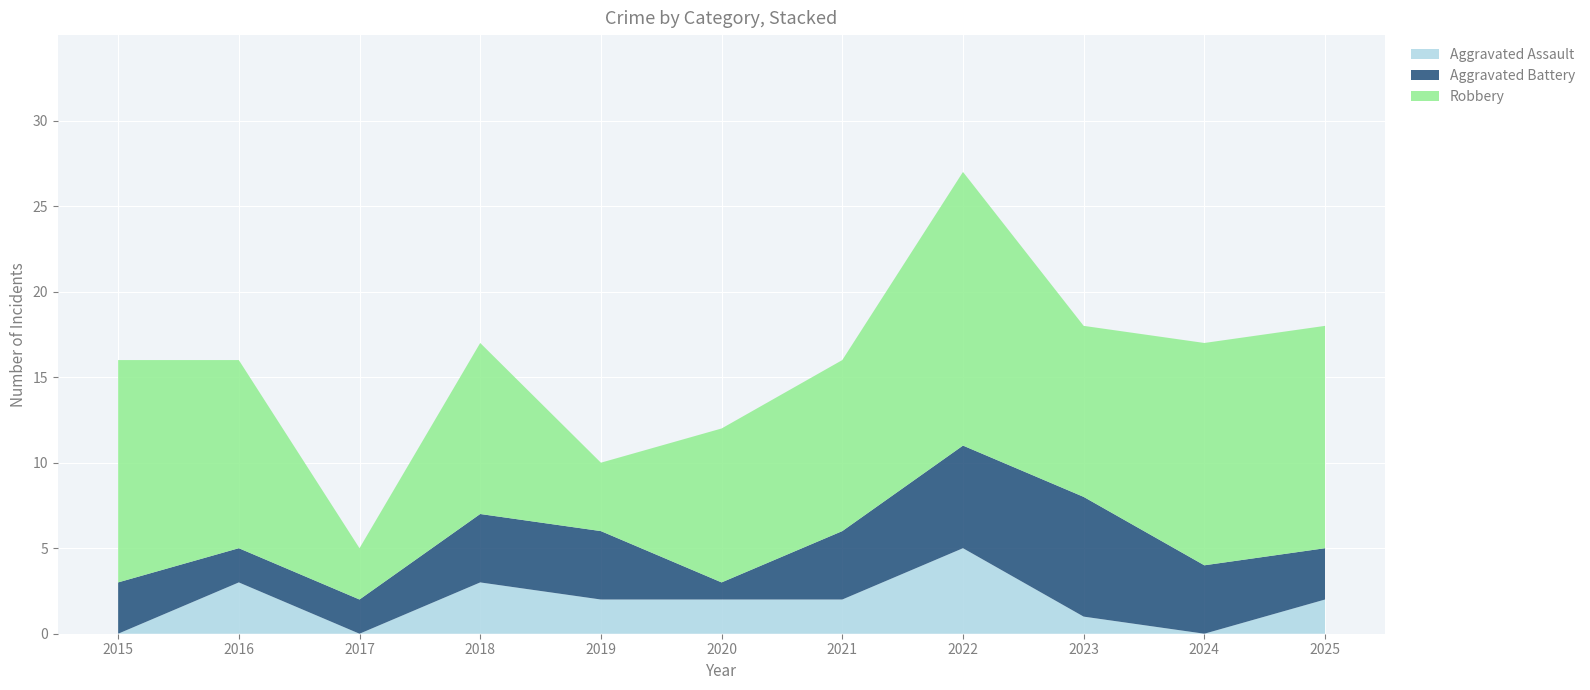

Reading left to right, what are all the values shown in this chart?

Aggravated Assault: 2015=0	2016=3	2017=0	2018=3	2019=2	2020=2	2021=2	2022=5	2023=1	2024=0	2025=2
Aggravated Battery: 2015=3	2016=2	2017=2	2018=4	2019=4	2020=1	2021=4	2022=6	2023=7	2024=4	2025=3
Robbery: 2015=13	2016=11	2017=3	2018=10	2019=4	2020=9	2021=10	2022=16	2023=10	2024=13	2025=13